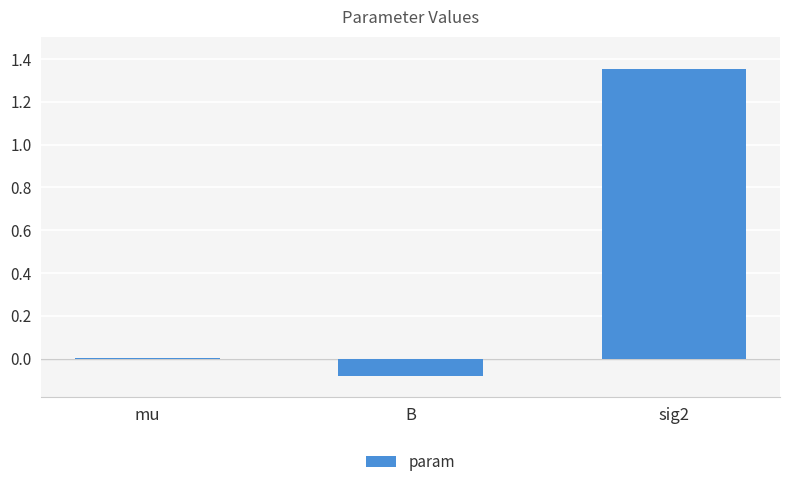

What is the sum of all values?

1.3